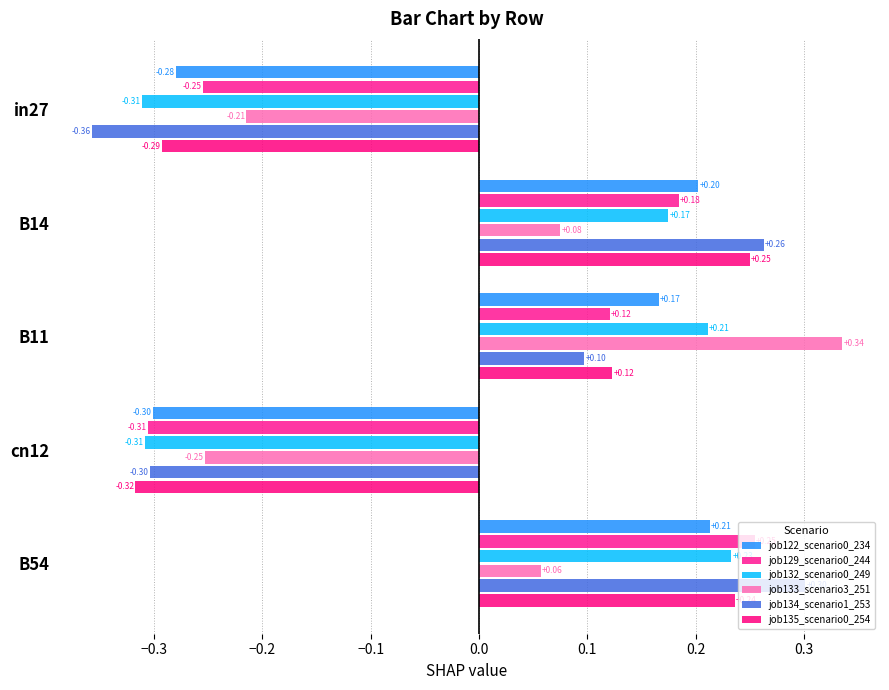

Count the job134_scenario1_253 values in the range 0 to 1.

3